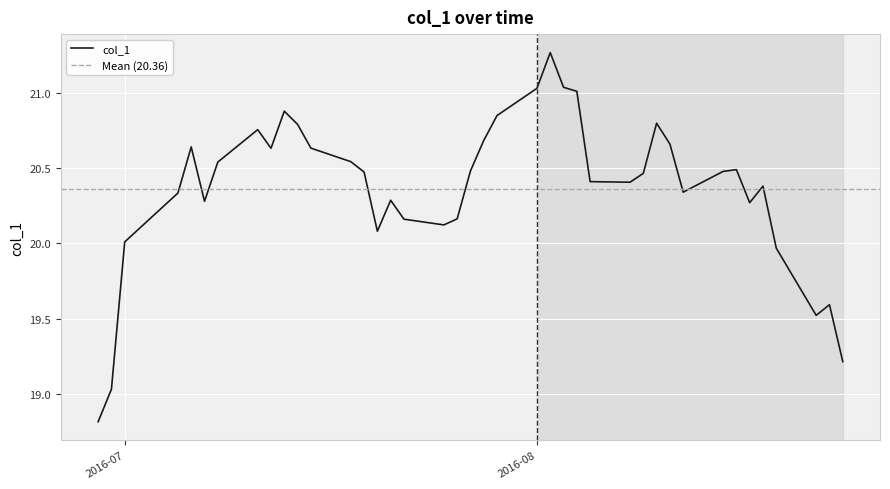

Where is the first local minimum?

2016-07-07